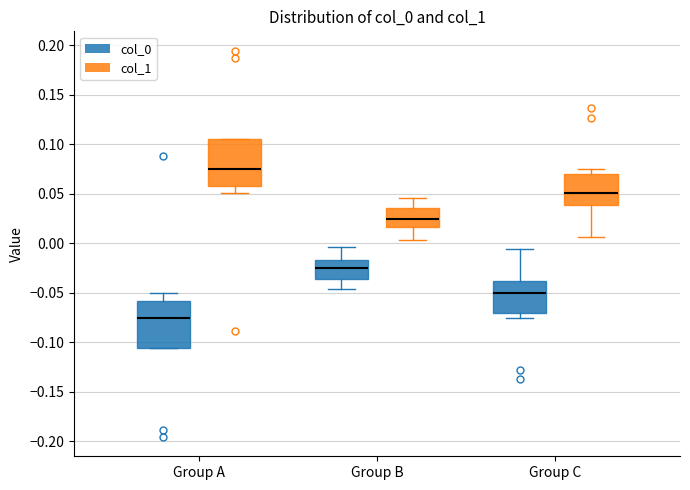

Where is the upper edge of the box for Group B (col_0) on the y-axis? The values are not printed on the chart, so give them approximately, as read against the axis.

-0.015